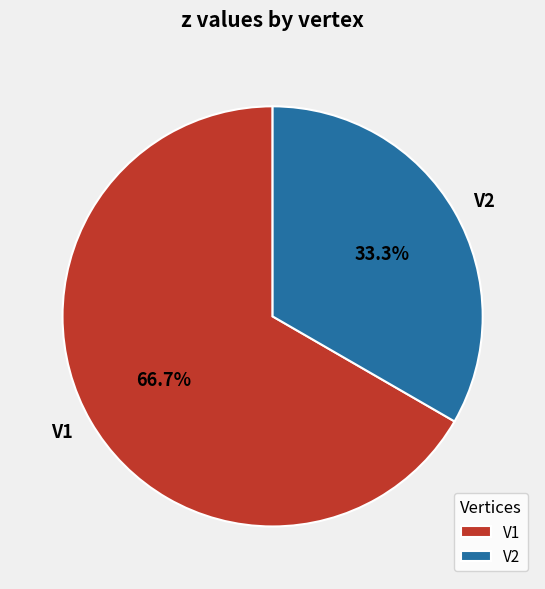

Which category has the smallest portion of the pie?

V2